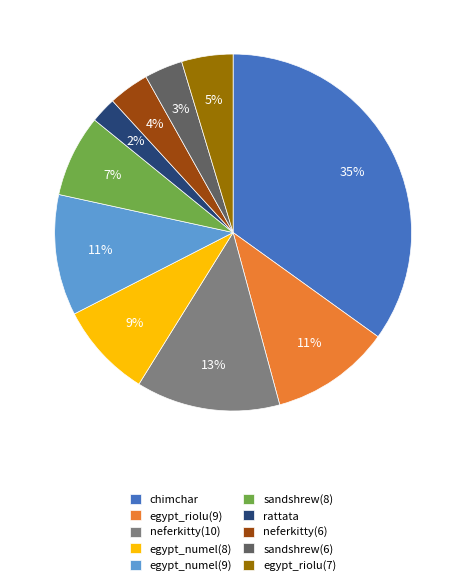

What is the largest slice in the pie chart?

chimchar